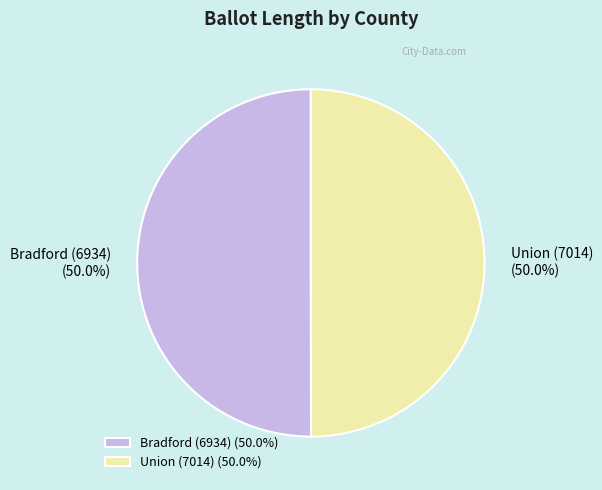

Approximately how many times larger is the value at Union (7014) compared to Bradford (6934)?

1.0